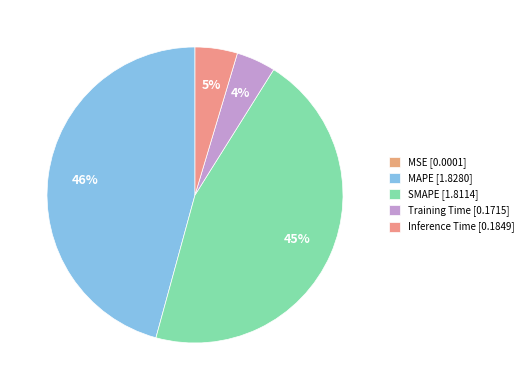

Rank the categories by value from lowest to highest.

MSE, Training Time, Inference Time, SMAPE, MAPE